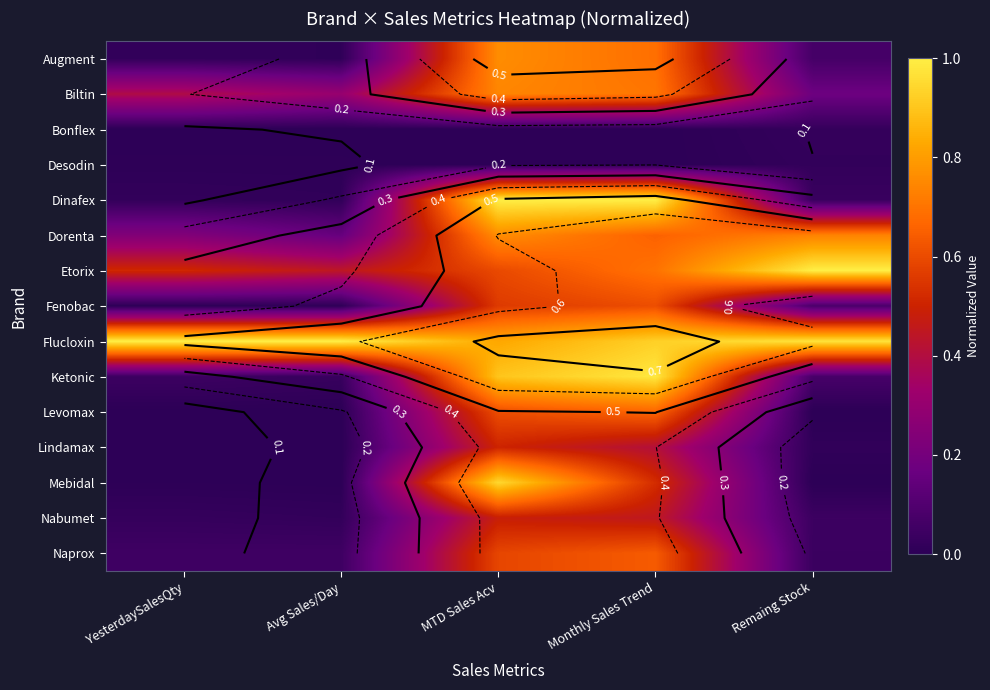

Which series has the largest total across all categories?

Flucloxin